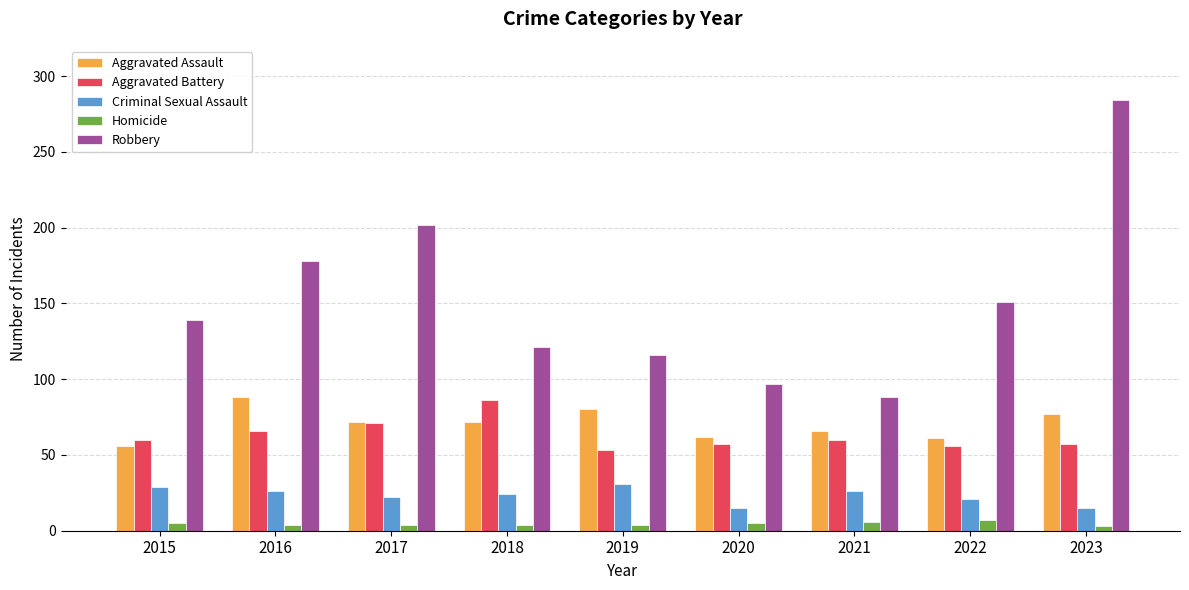

Which series has the largest total across all categories?

Robbery